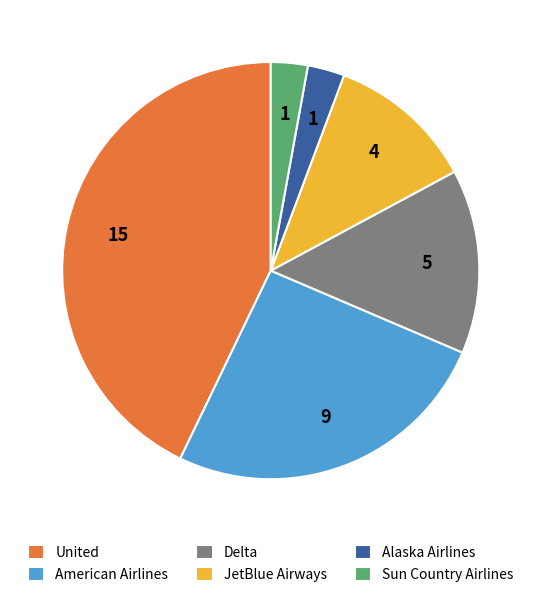

Is it true that Alaska Airlines is 3% of the pie?

True